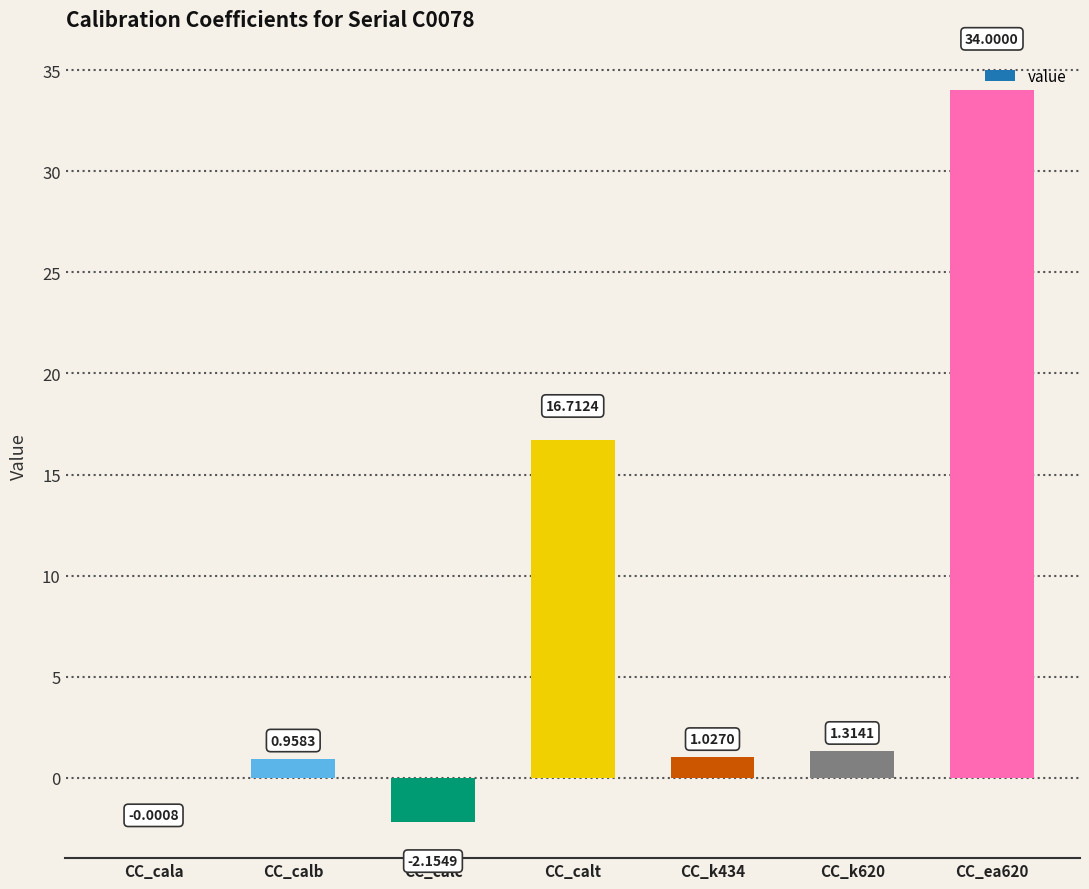

What is the sum of all values?

51.9